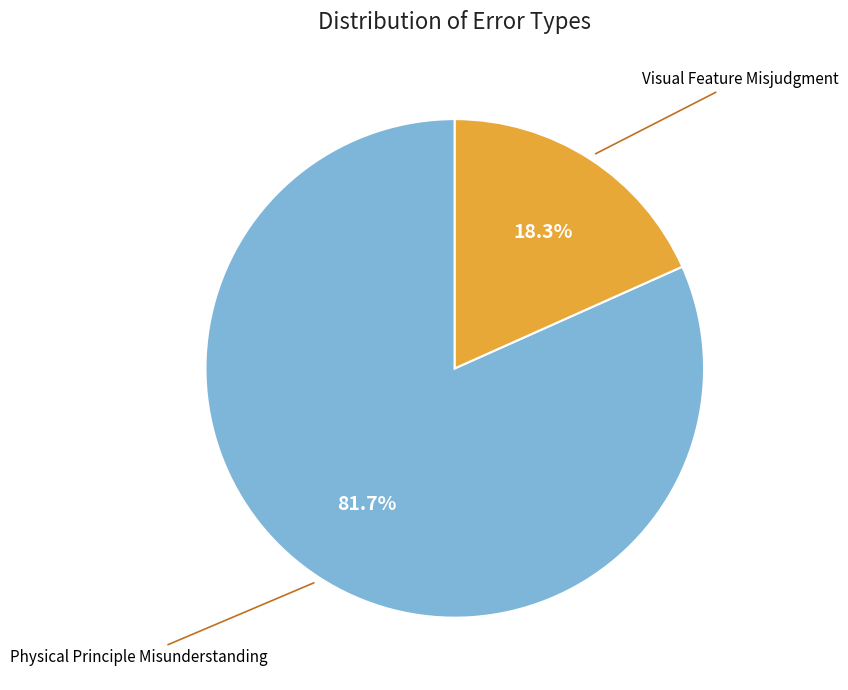

Which slice is the largest?

Physical Principle Misunderstanding